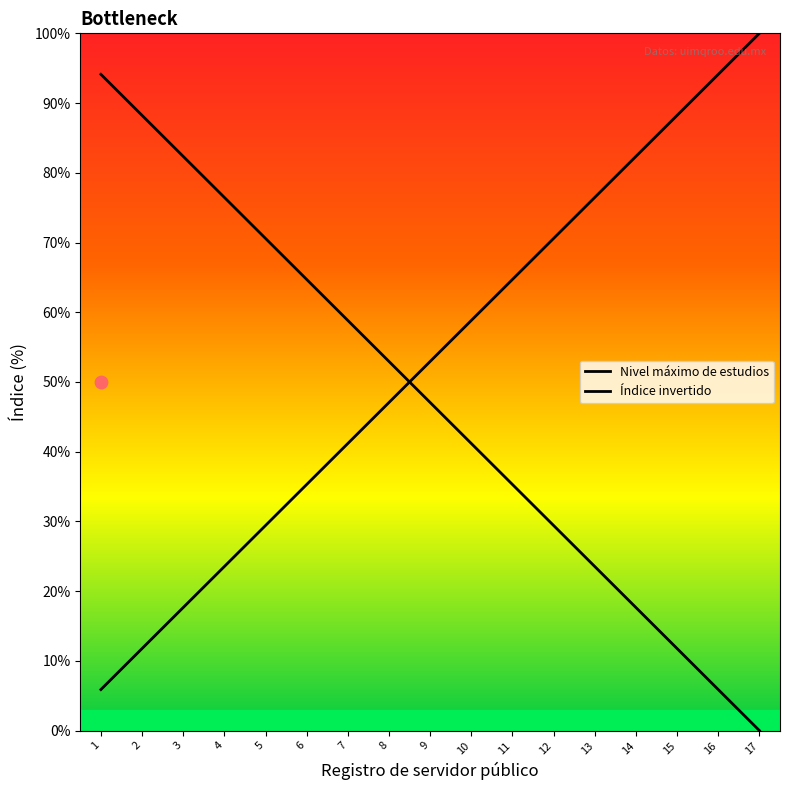

At how many categories does at least one series exceed 48?

17